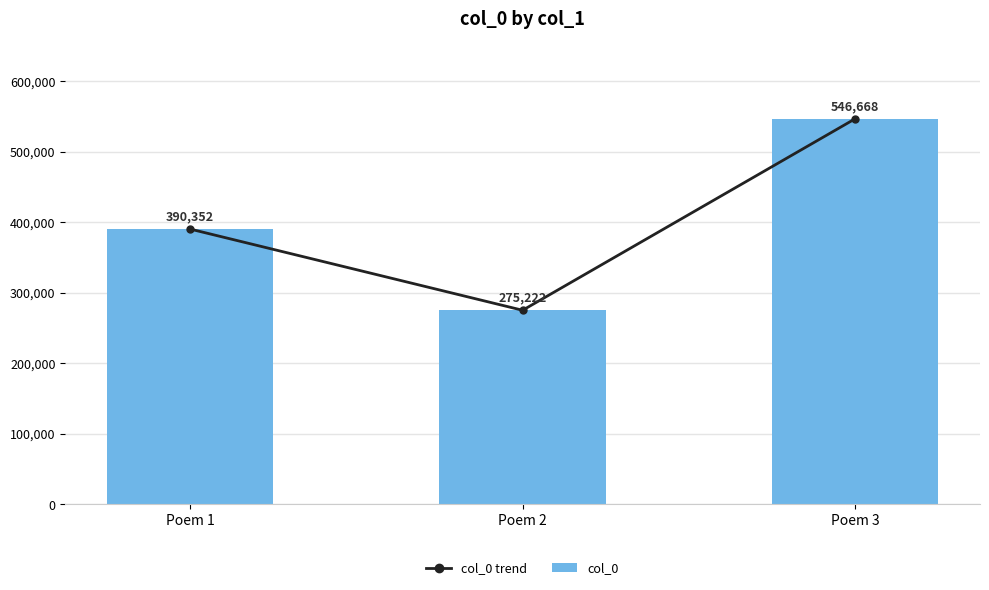

At Poem 2, list the series in order from smallest to largest.

col_0 trend, col_0